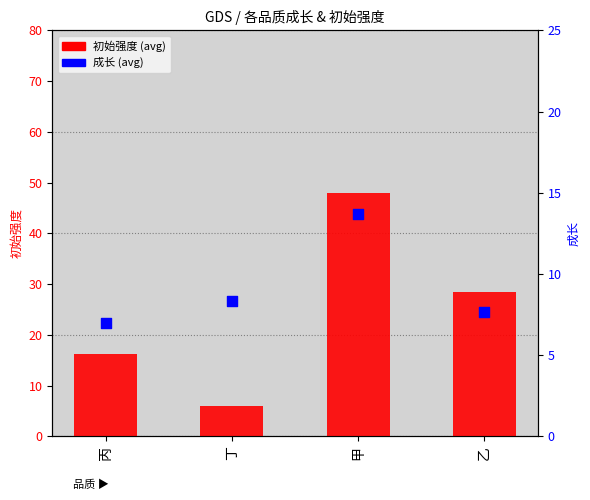

Which series has the largest Y range (max minus min)?

初始强度 (avg)